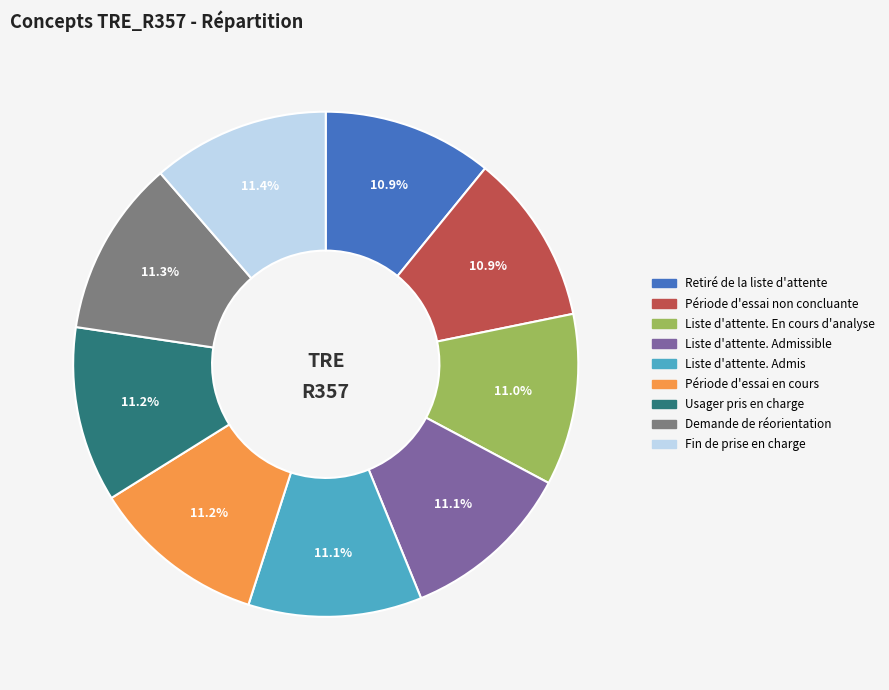

Does any single category account for the majority?

No